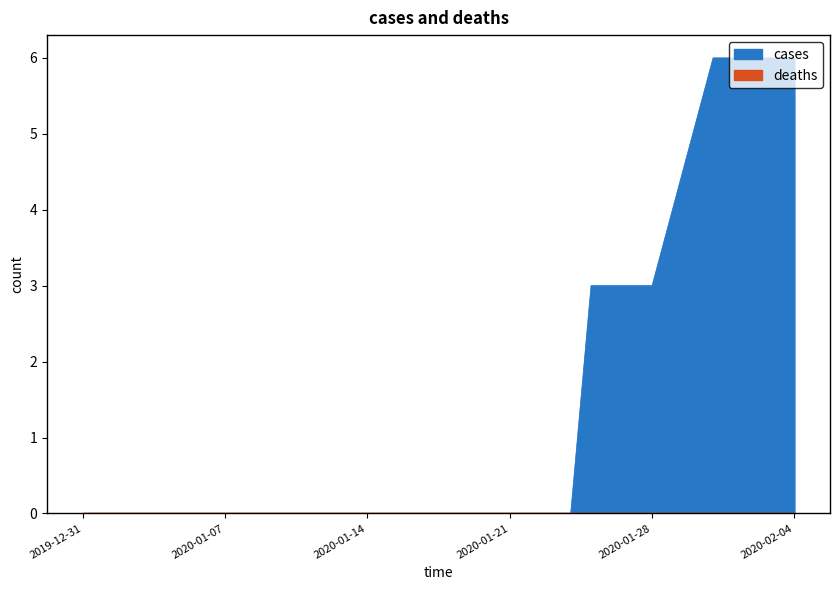

What is the total value across all series at 2020-01-27?

3